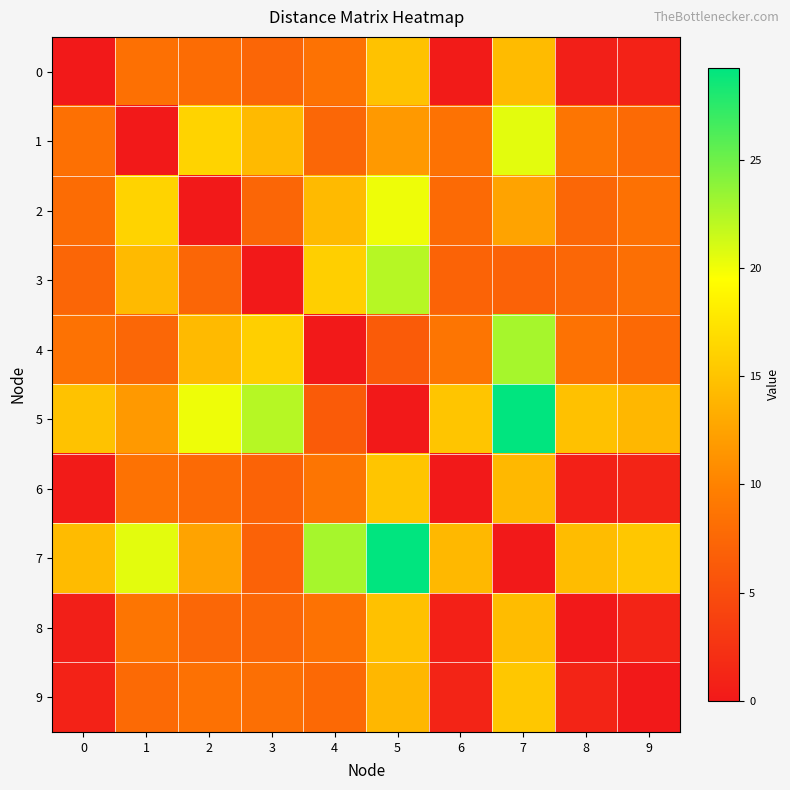

What is the maximum value shown in the chart?

29.3